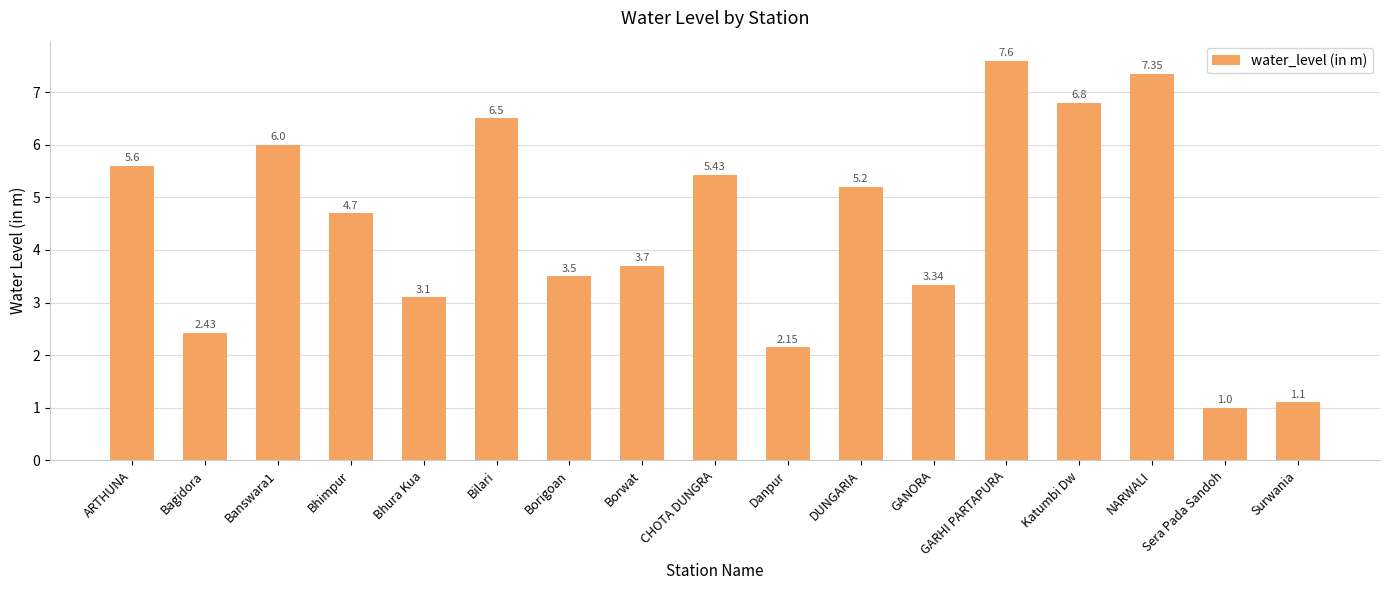

Between Bilari and NARWALI, which is larger?

NARWALI